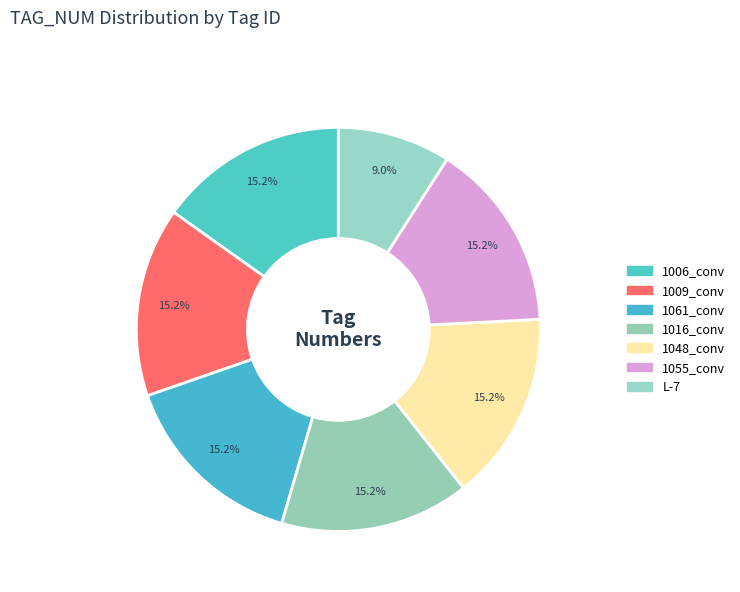

Is the sum of 1006_conv and 1016_conv greater than half?

No